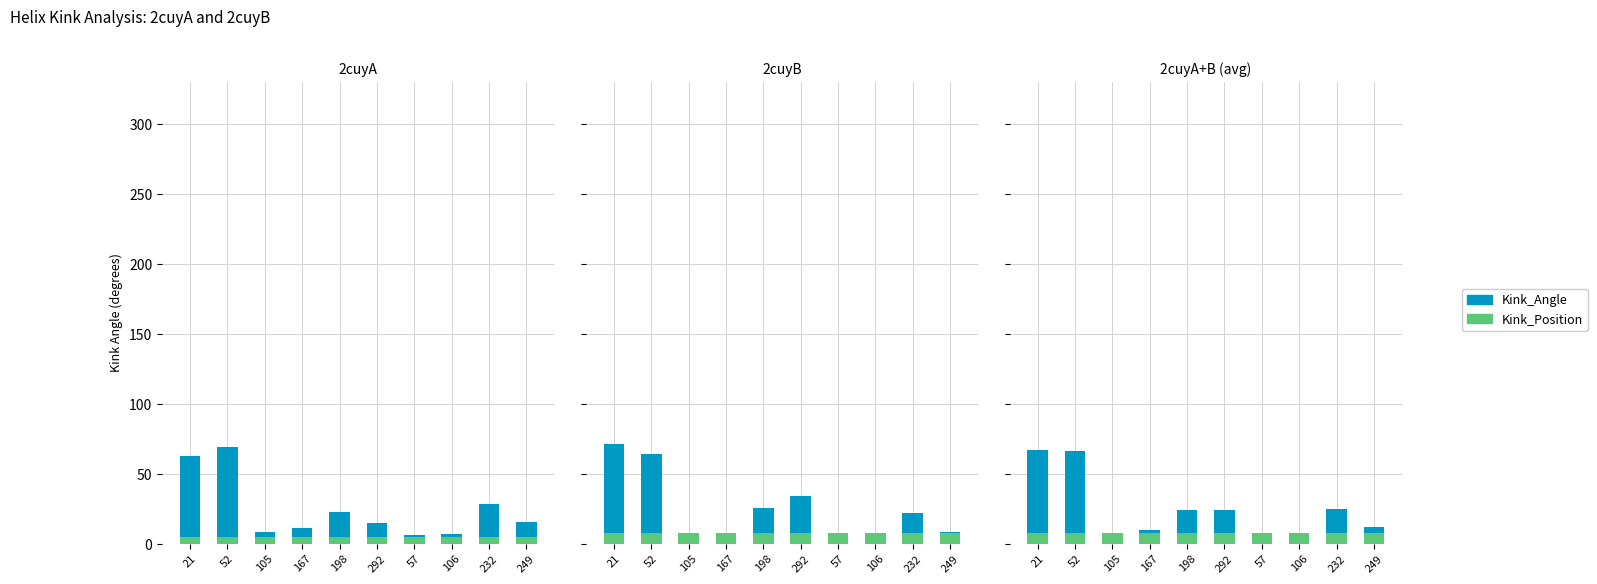

What is the difference between the highest and lowest values at 57?

2.6